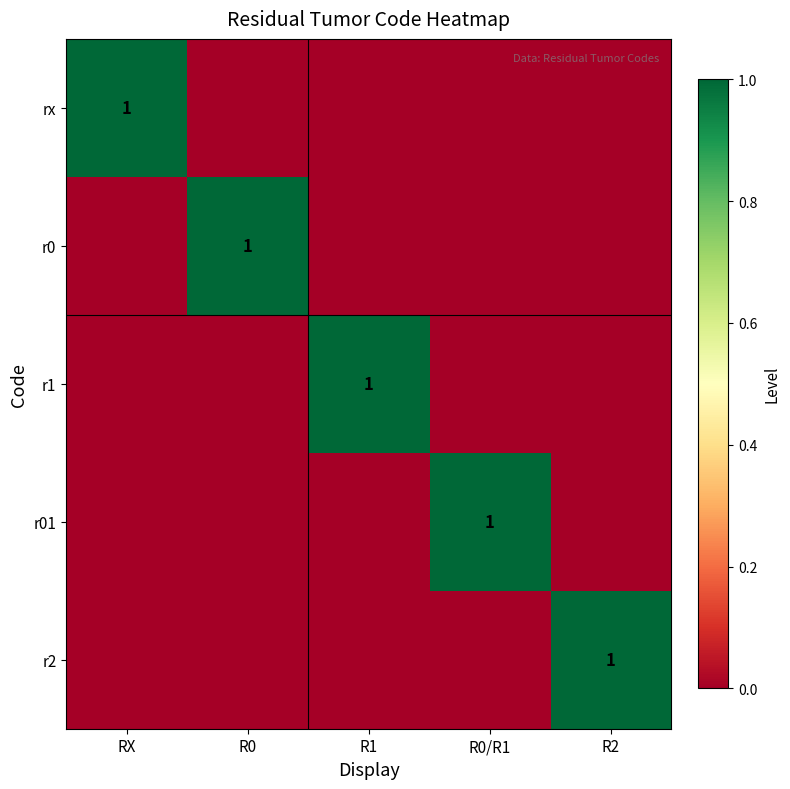

True or false: r0 has a value of 2 at R0.

False